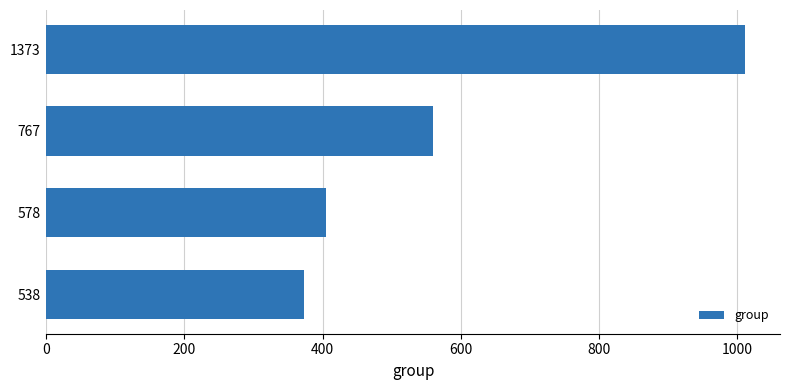

Reading top to bottom, transcribe all the data shown in this chart.

1011	560	405	373